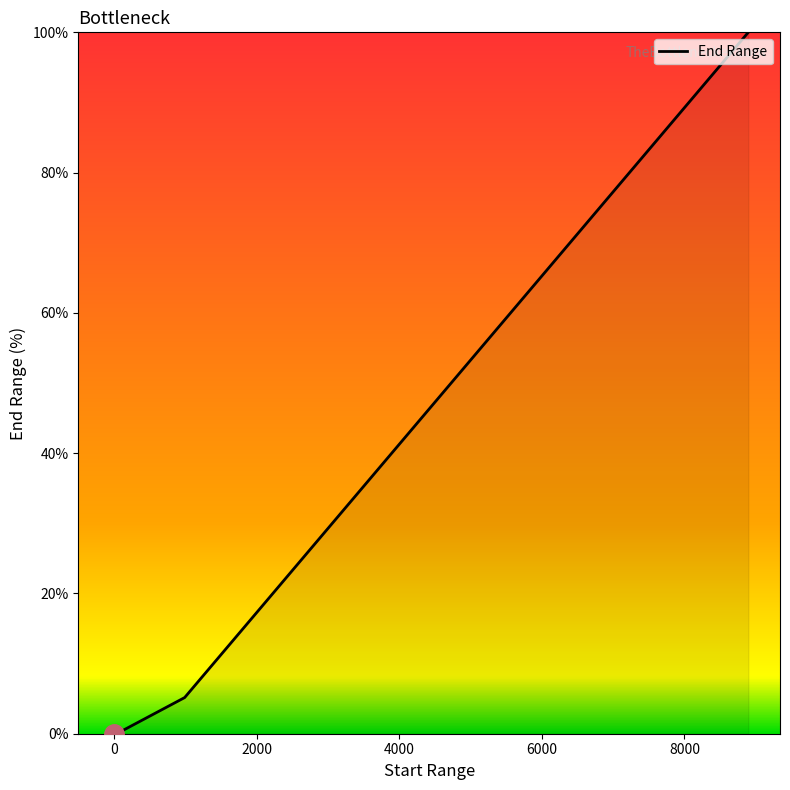

What is the difference between the maximum and second lowest values?

99.9